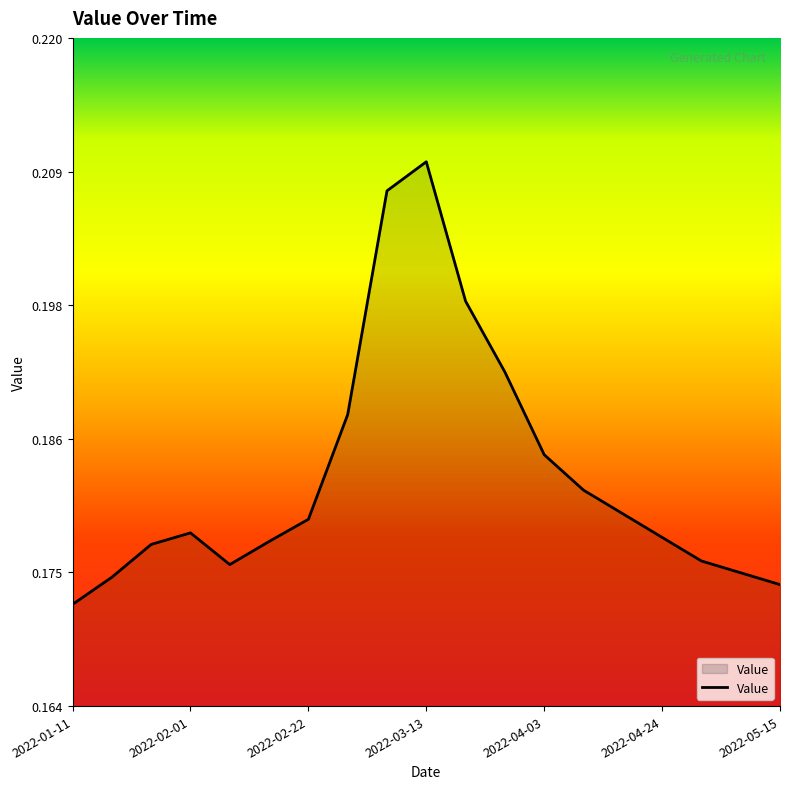

Does the chart display data point markers on the line(s)?

No